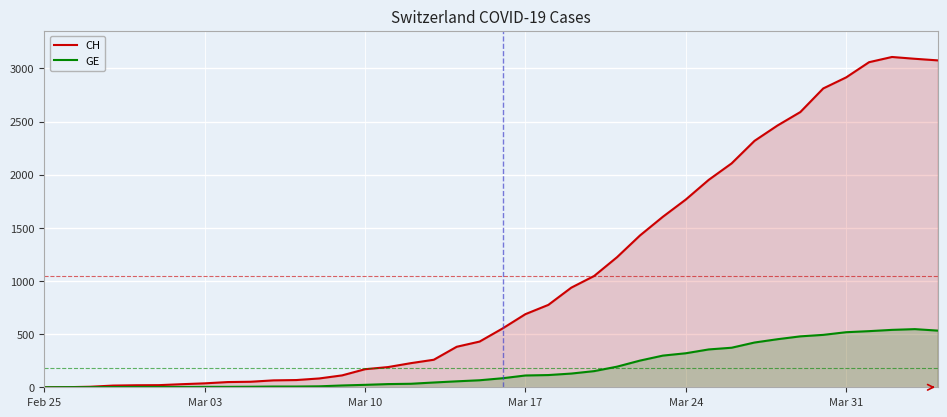

Rank the series by their average value, from lowest to highest.

GE, CH